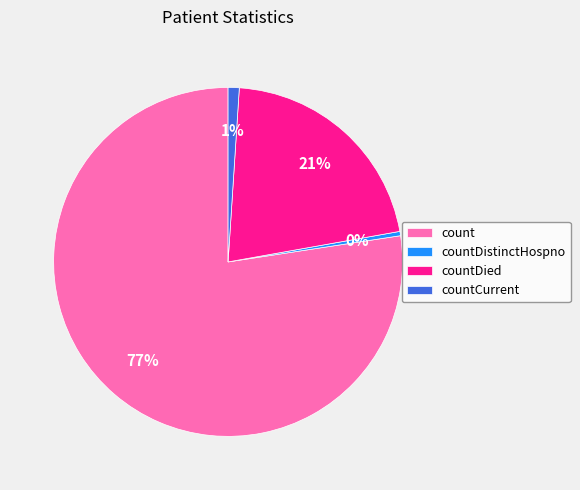

Is the sum of countDistinctHospno and countDied greater than half?

No